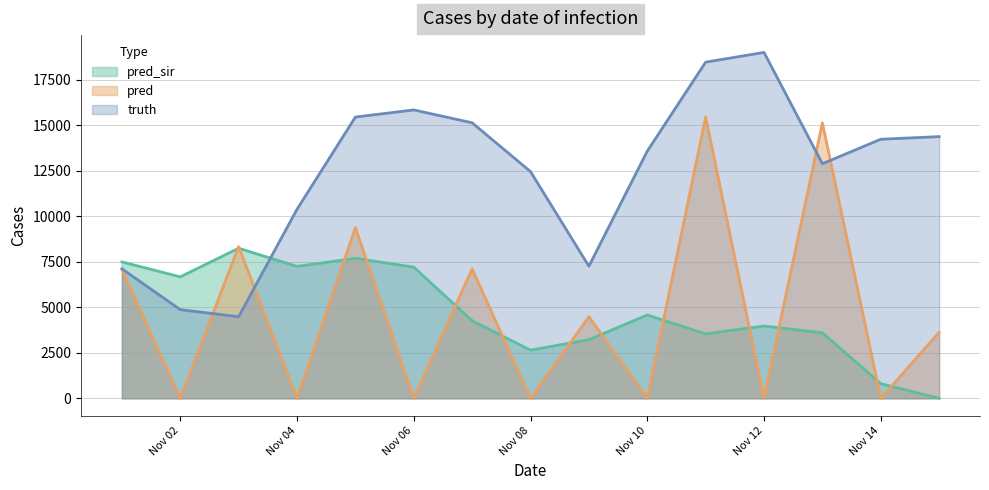

What is the sum of all pred values?

70622.5